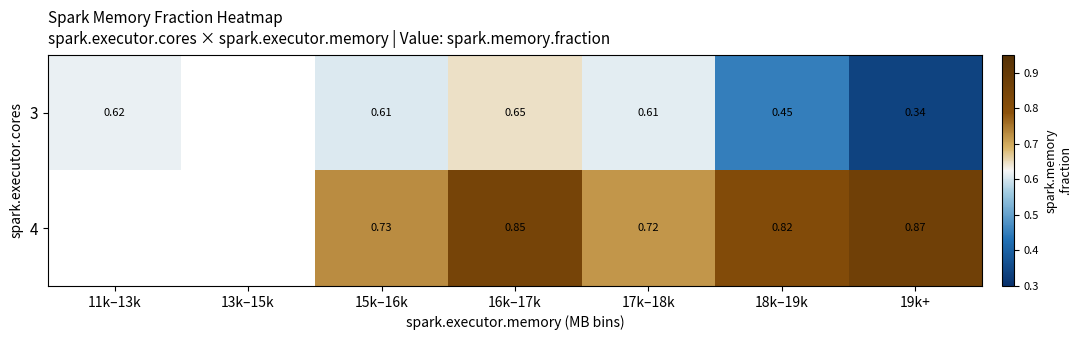

Is the value of 3 at 17k–18k greater than the value of 4 at 17k–18k?

No